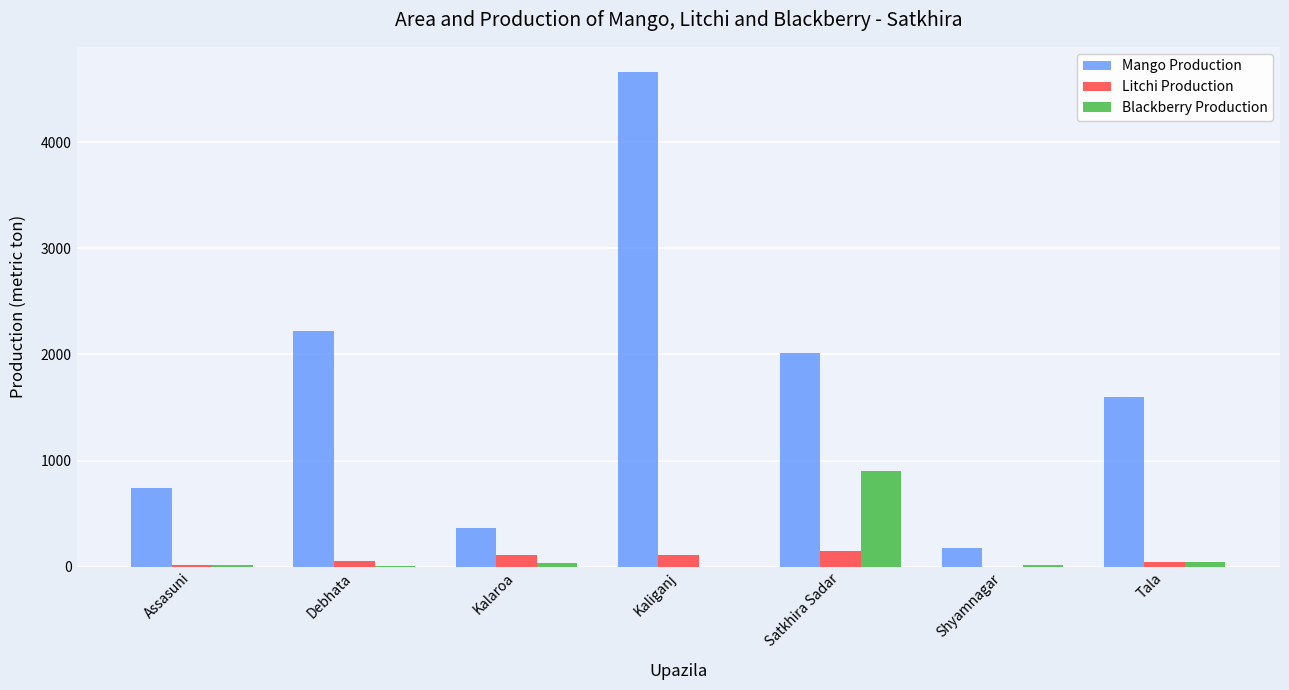

Which series changed the most between Kalaroa and Kaliganj?

Mango Production